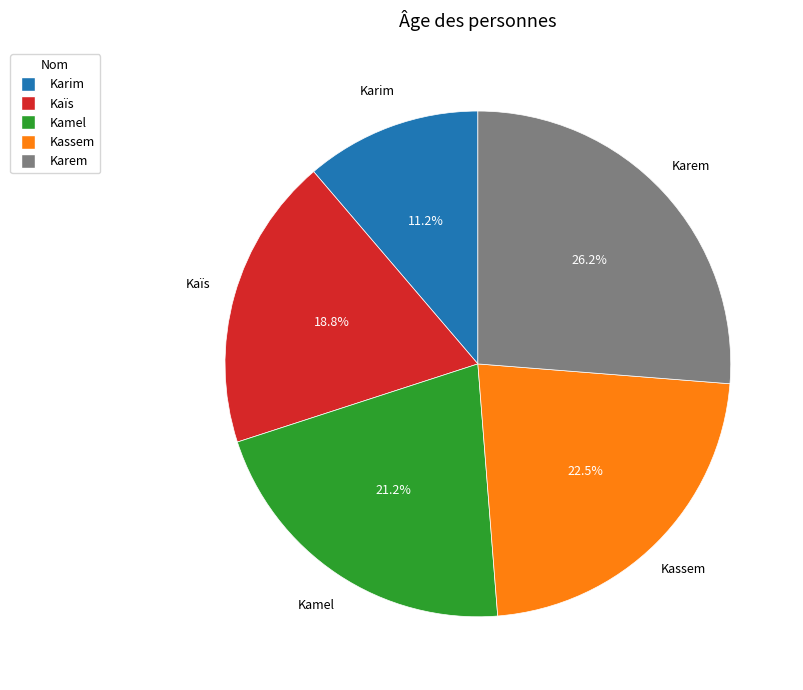

What is the largest slice in the pie chart?

Karem